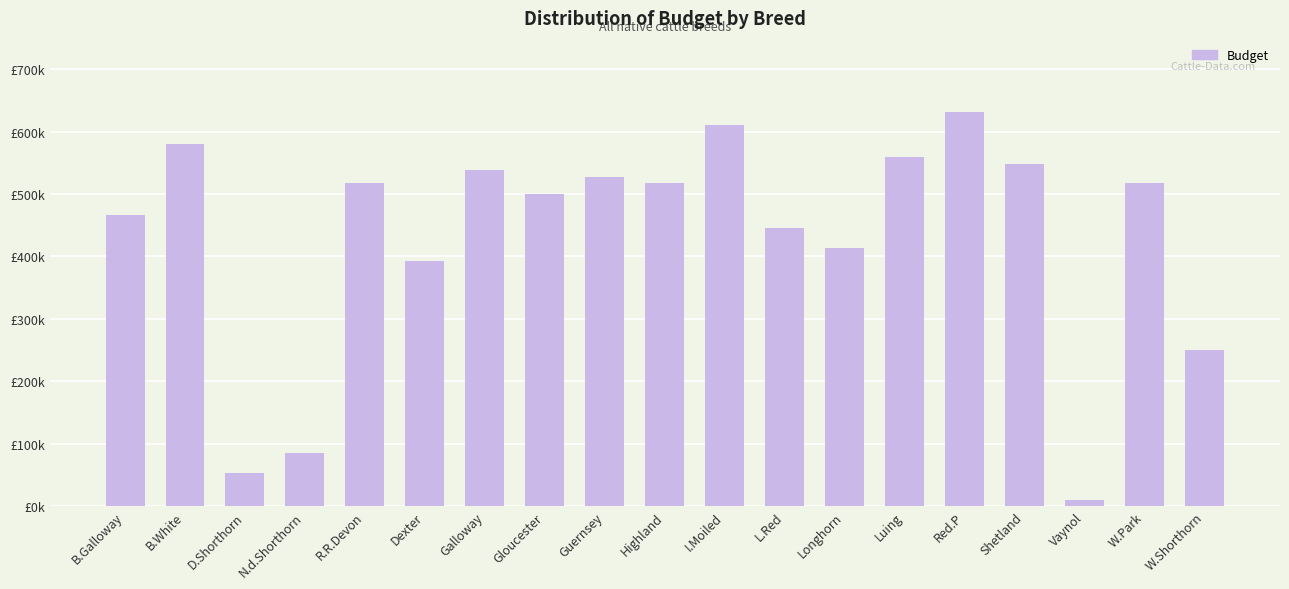

What is the ratio of the value at Dexter to the value at W.Shorthorn?

1.6